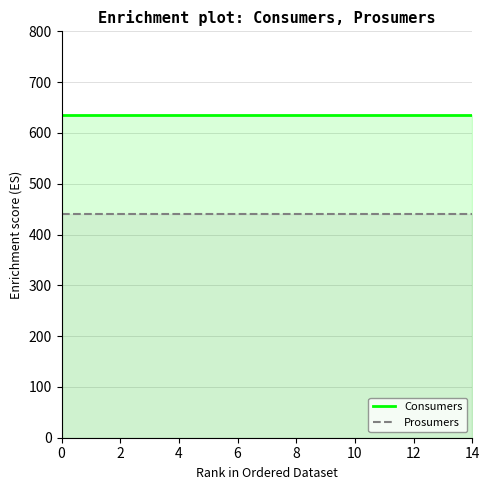

True or false: Prosumers and Consumers cross at least once.

False